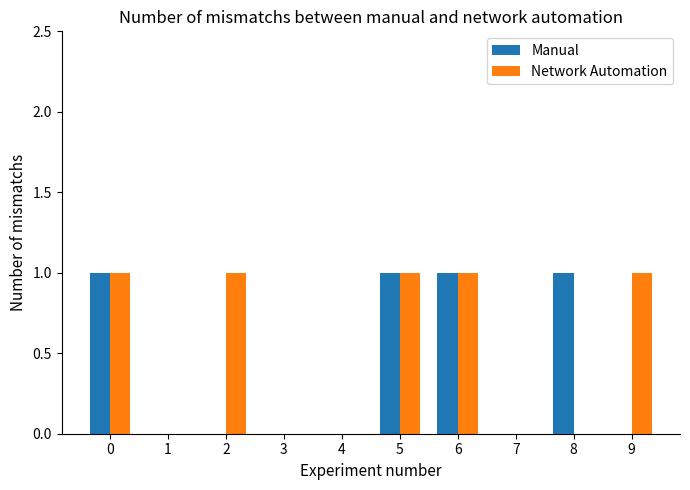

Which series changed the most between 6 and 9?

Manual